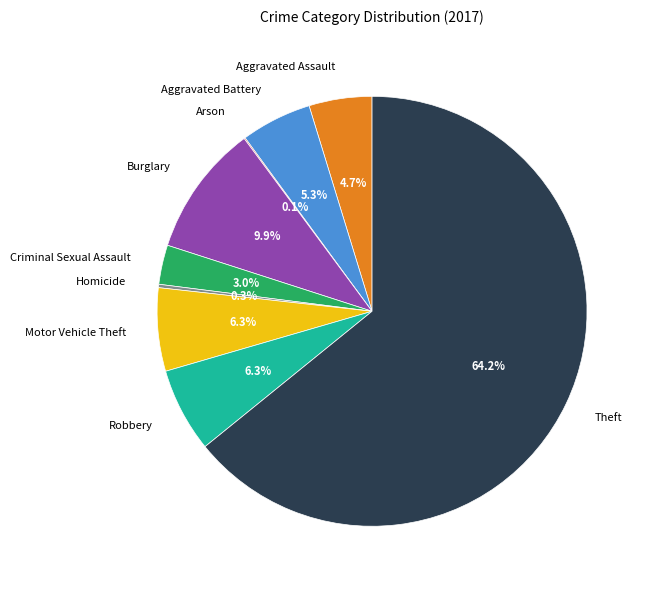

Between Theft and Criminal Sexual Assault, which is larger?

Theft